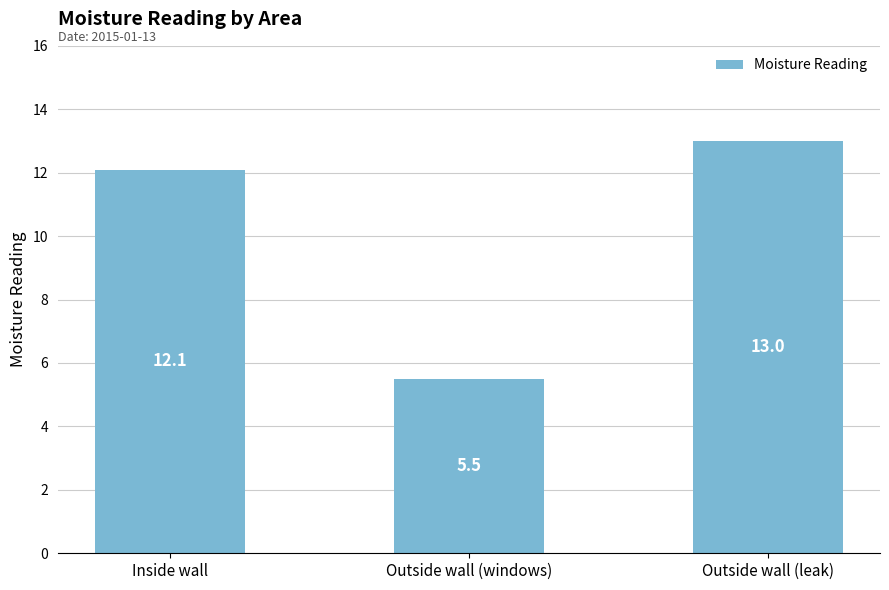

What is the smallest value displayed?

5.5